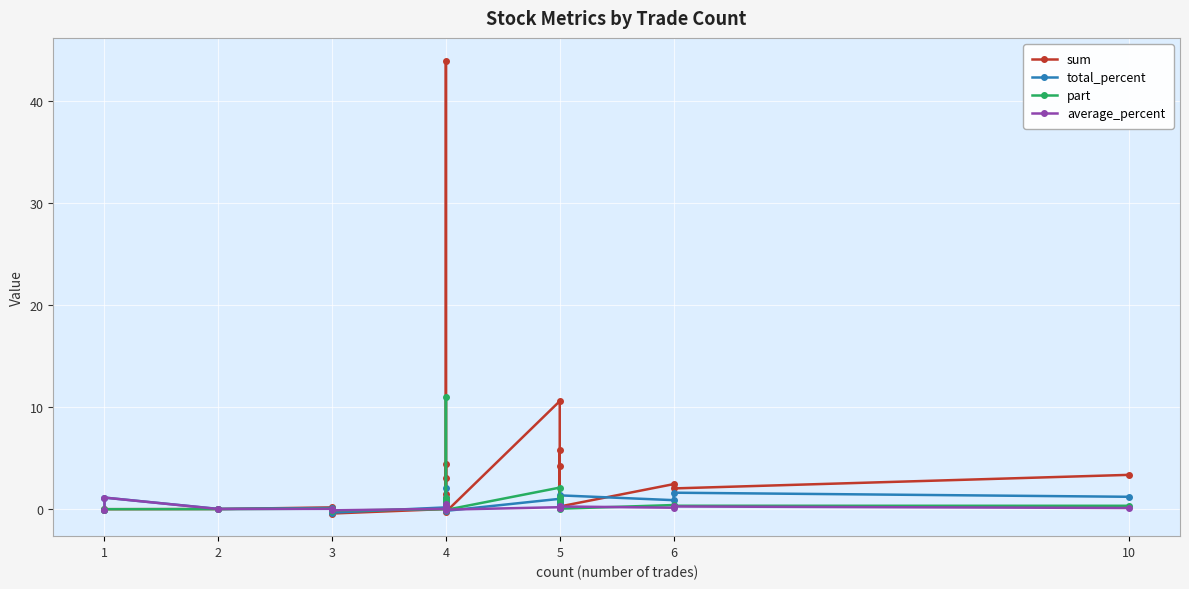

What are all the series names shown in the legend?

sum, total_percent, part, average_percent